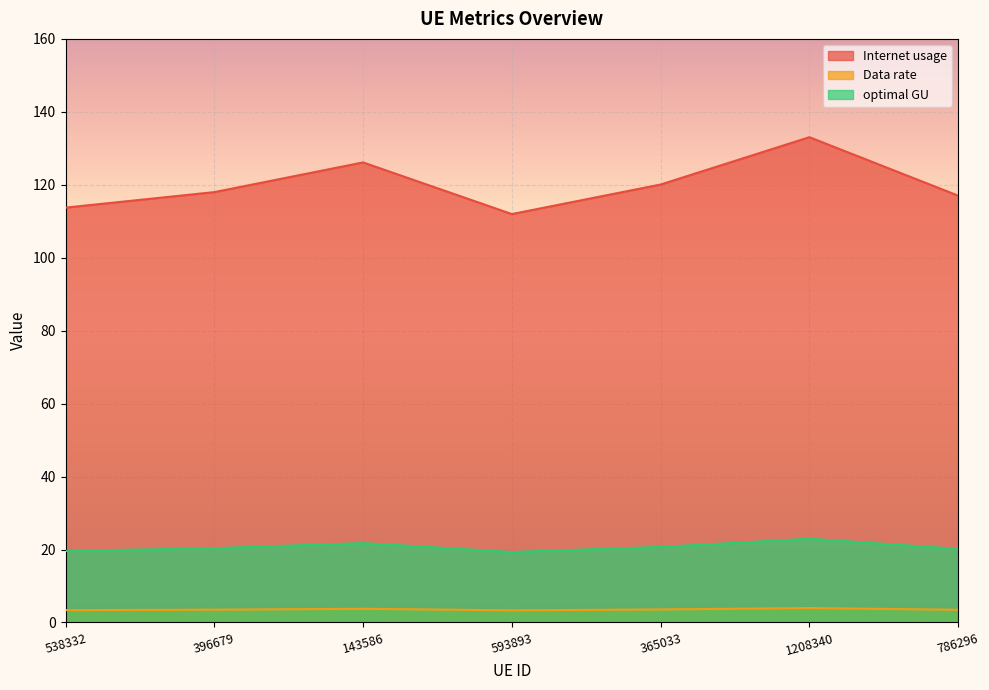

What is the maximum value shown in the chart?

133.1